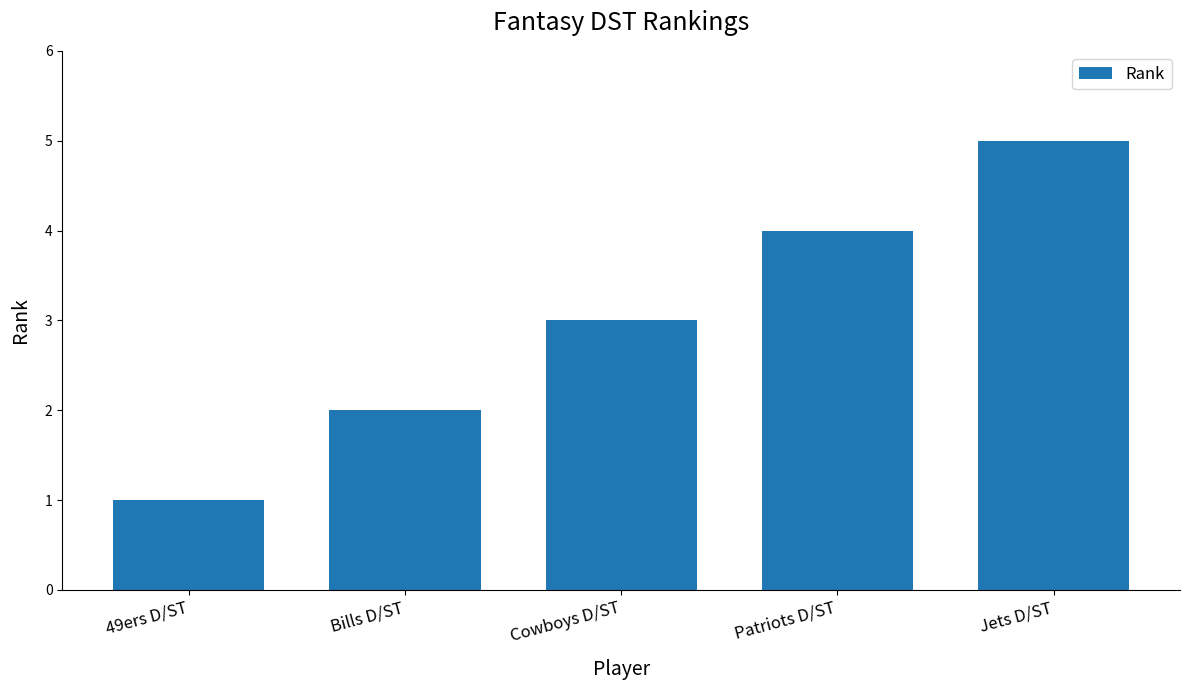

The chart shows a value of 2 at Jets D/ST. True or false?

False